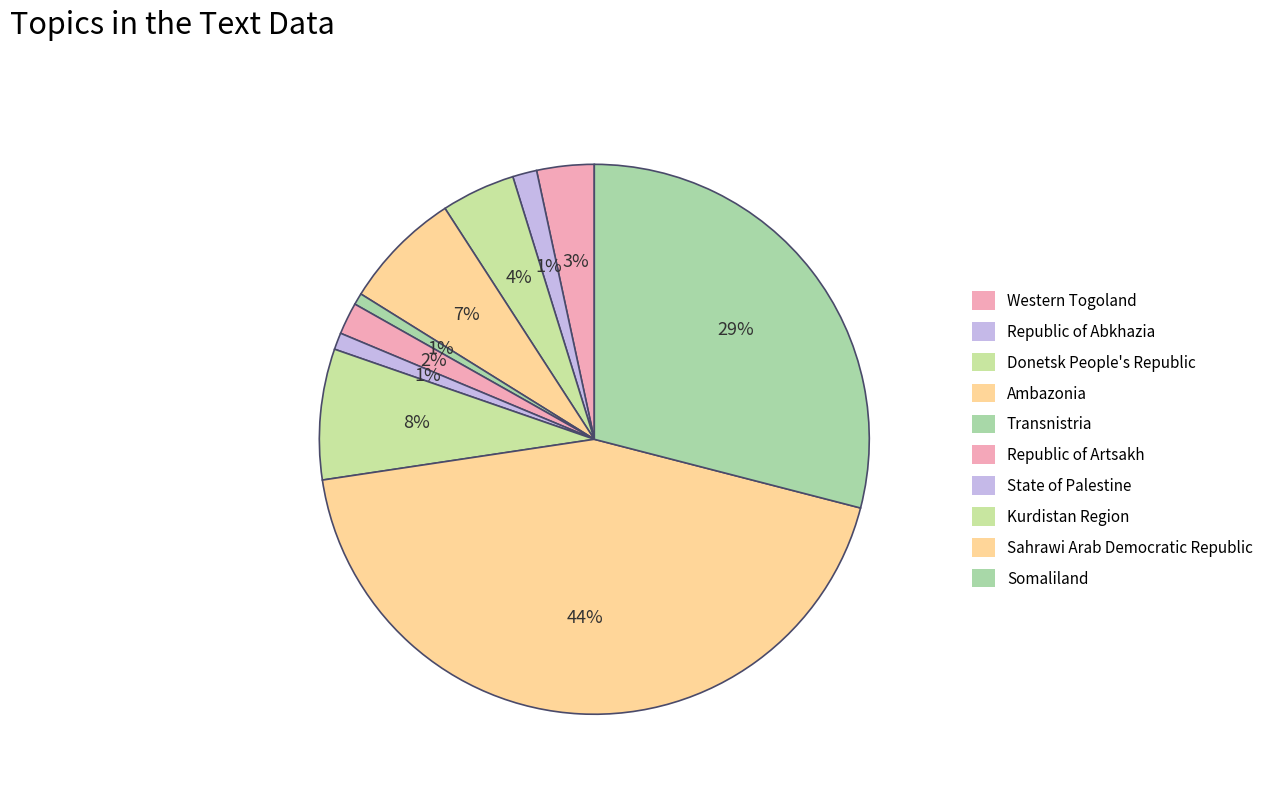

How many slices are in this pie chart?

10